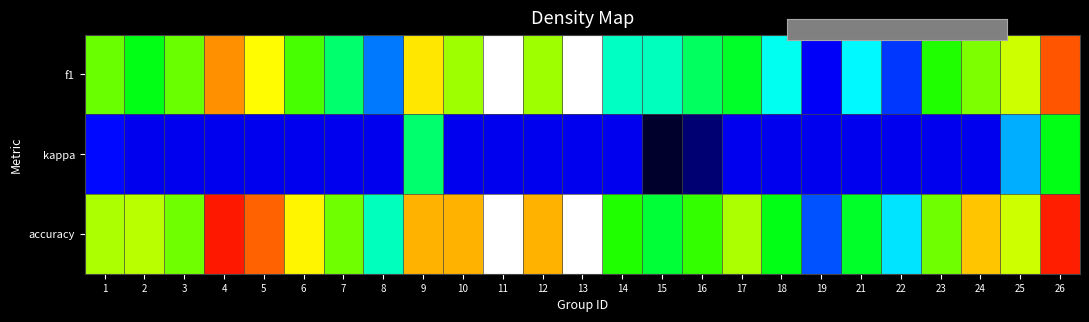

At 26, list the series in order from largest to smallest.

accuracy, f1, kappa